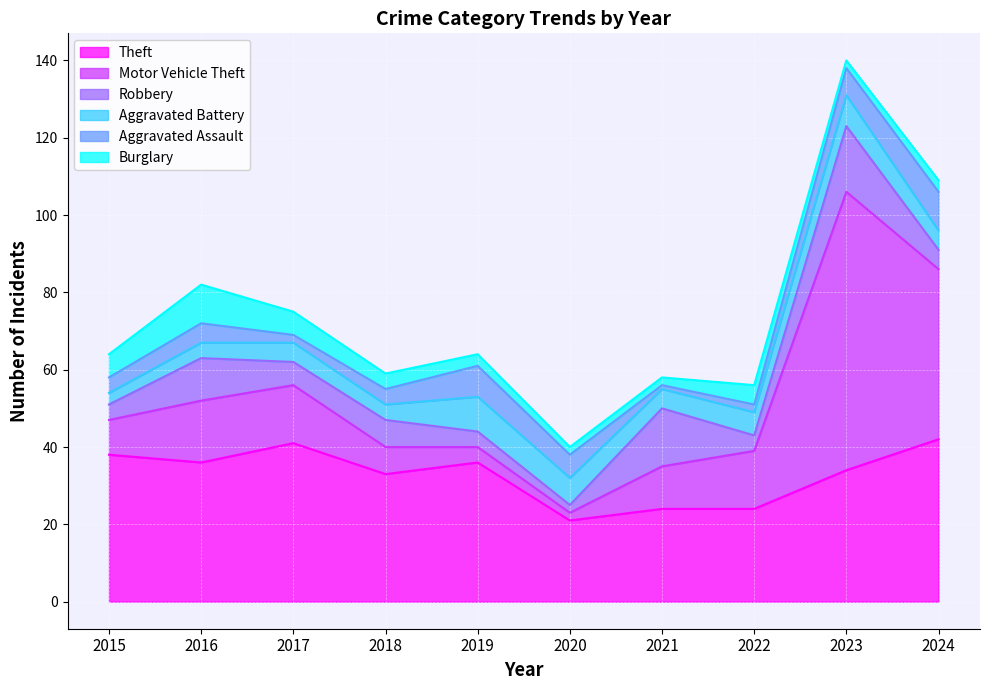

How many series are shown in this chart?

6